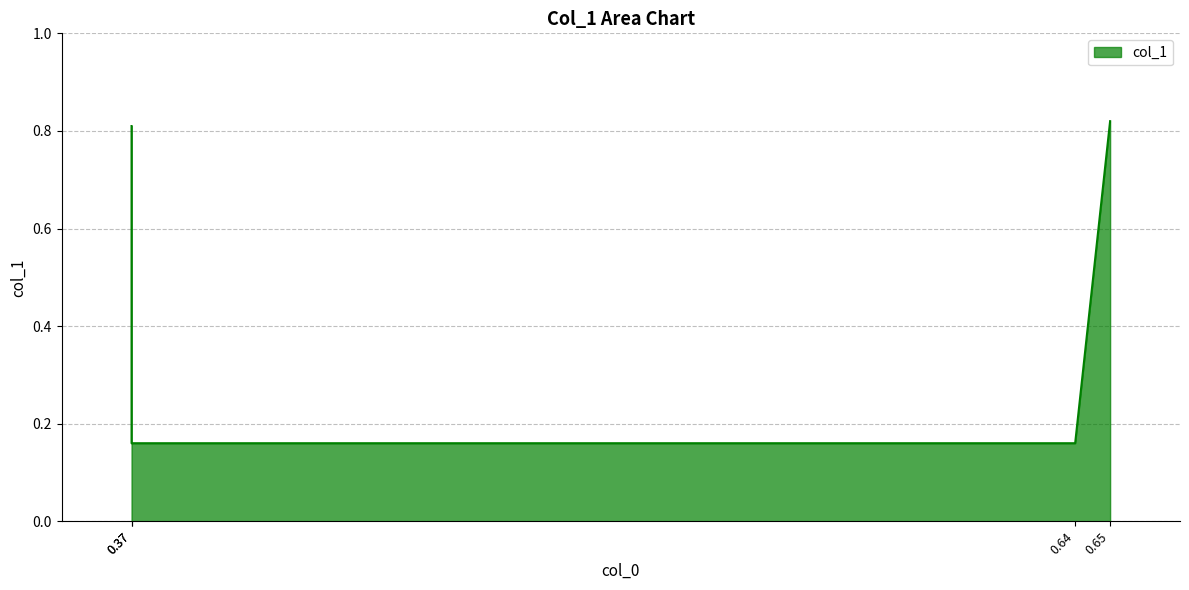

What is the difference between the second highest and second lowest values?

0.7